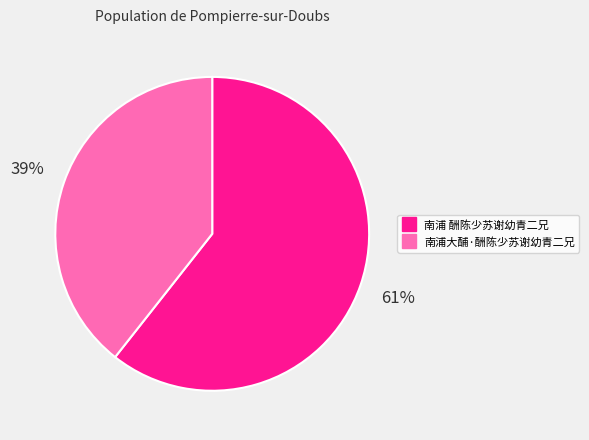

Count the number of slices in the pie.

2